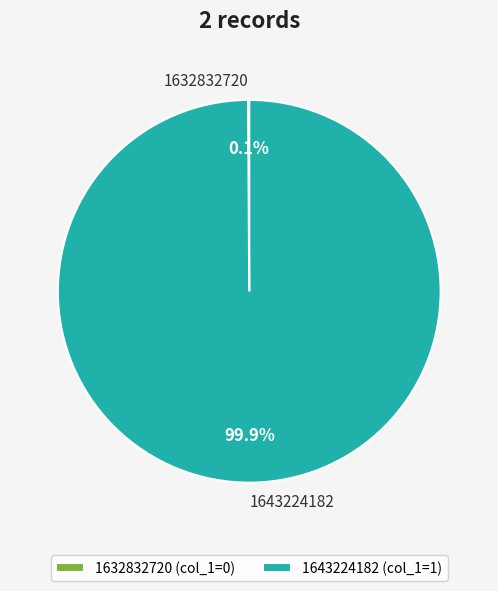

To the nearest percent, what is the difference between the largest and smallest slice percentages?

100%